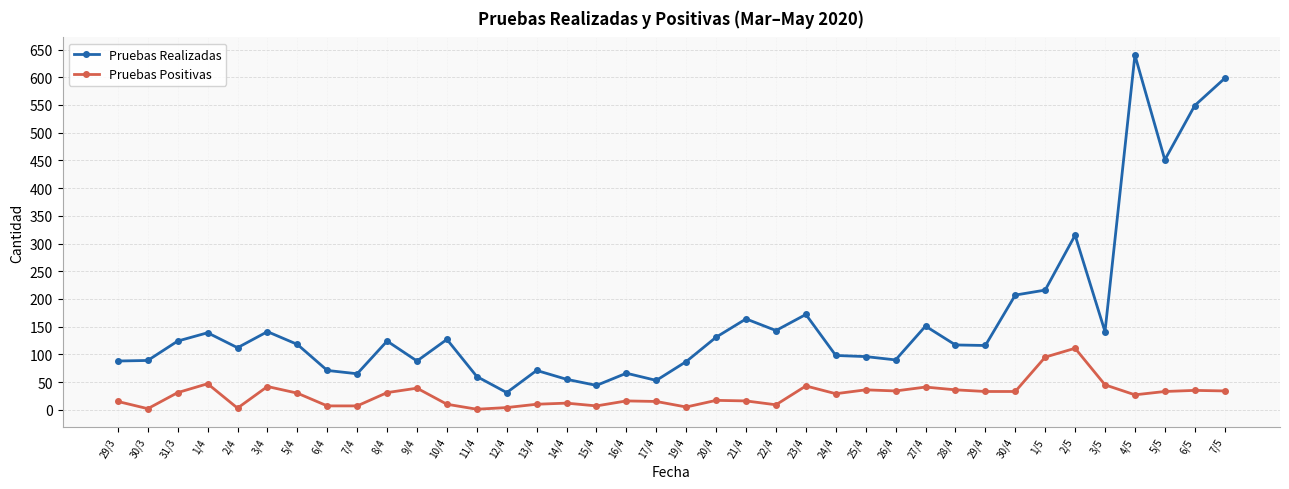

List the series in order of their peak value, lowest first.

Pruebas Positivas, Pruebas Realizadas